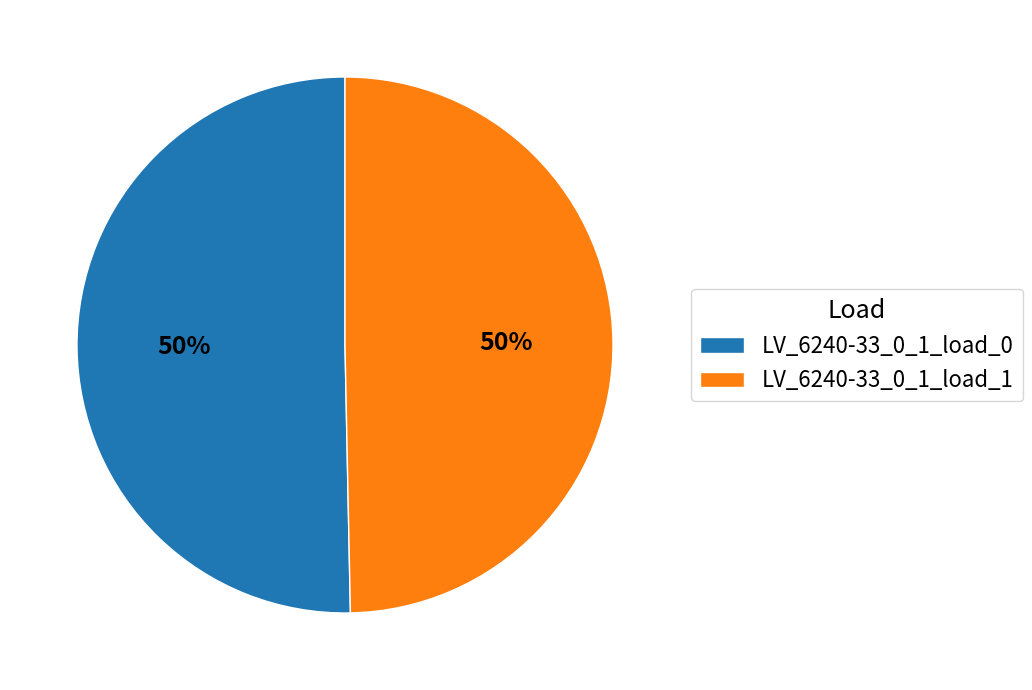

To the nearest percent, what is the average slice percentage?

50%